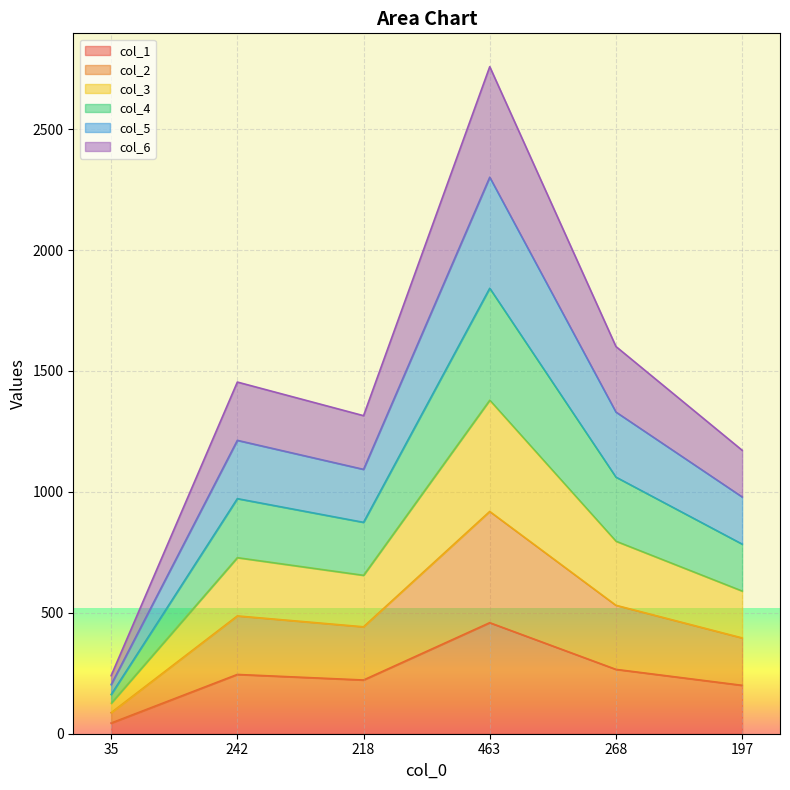

At 242, list the series in order from smallest to largest.

col_1, col_2, col_3, col_4, col_6, col_5